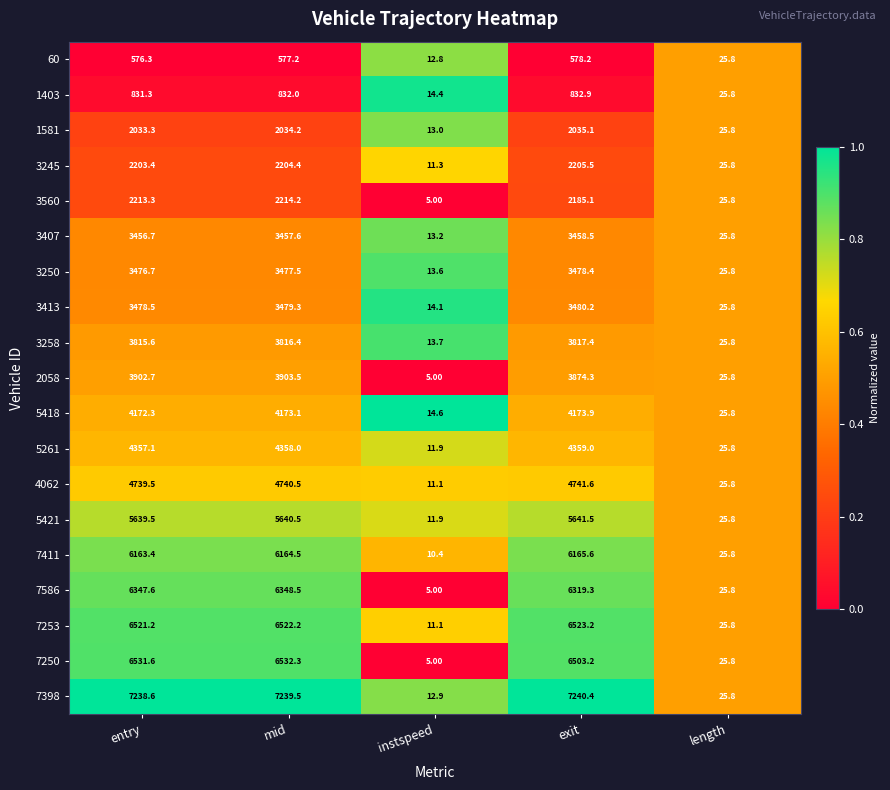

What is the spread (max minus min) of values at entry?

6662.3